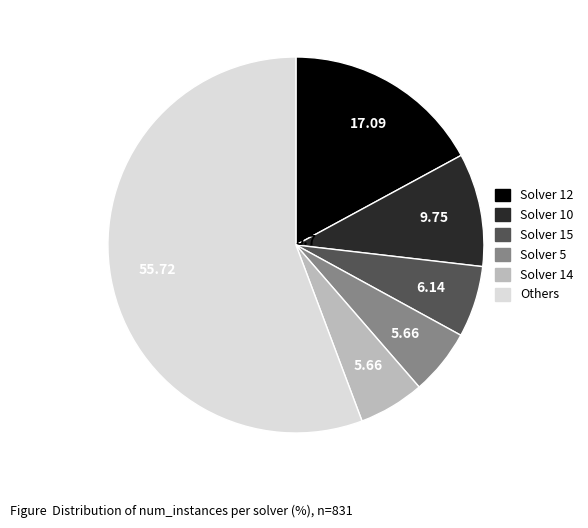

Is there a majority slice in this chart?

Yes